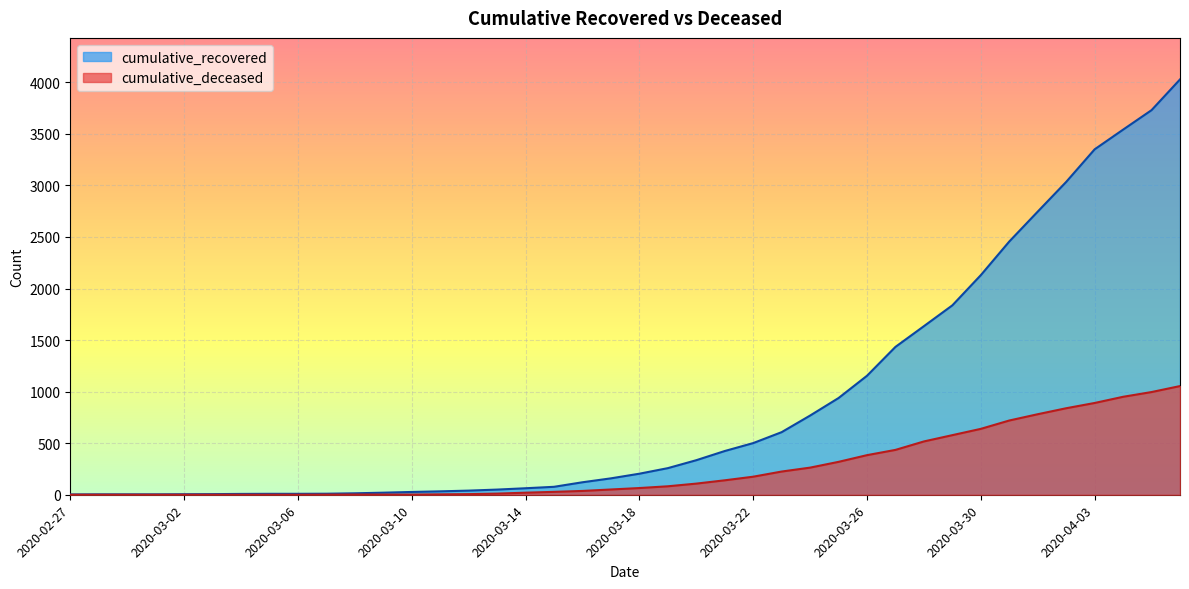

What is the sum of the cumulative_recovered values at 2020-03-17 and 2020-03-05?

168